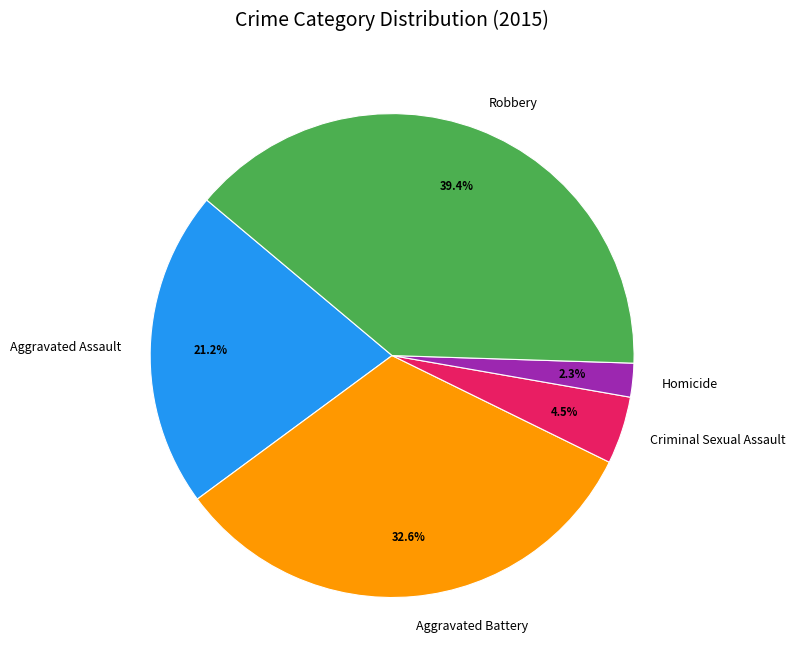

Does Criminal Sexual Assault represent more than half of the total?

No